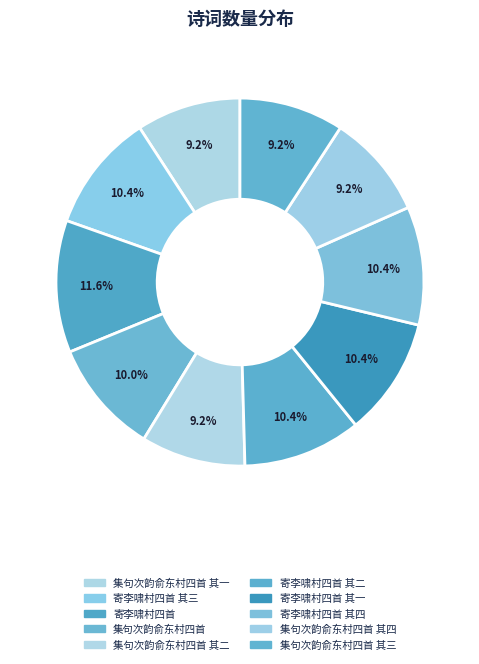

Is there a majority slice in this chart?

No